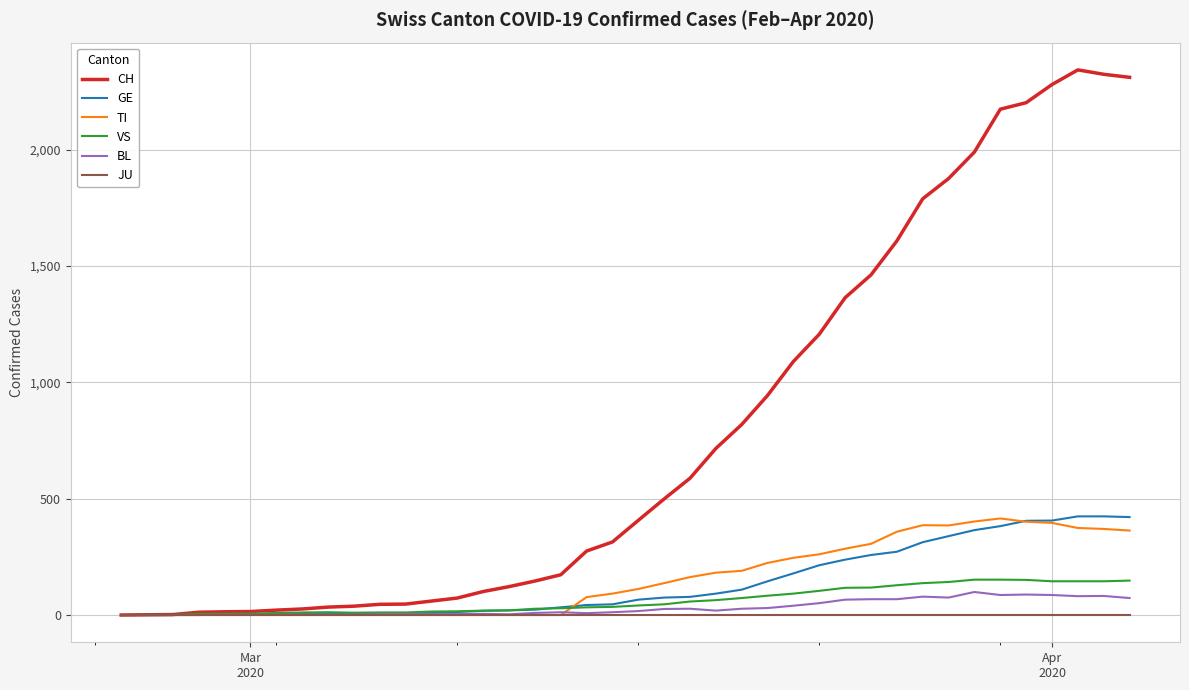

What are all the series names shown in the legend?

CH, GE, TI, VS, BL, JU